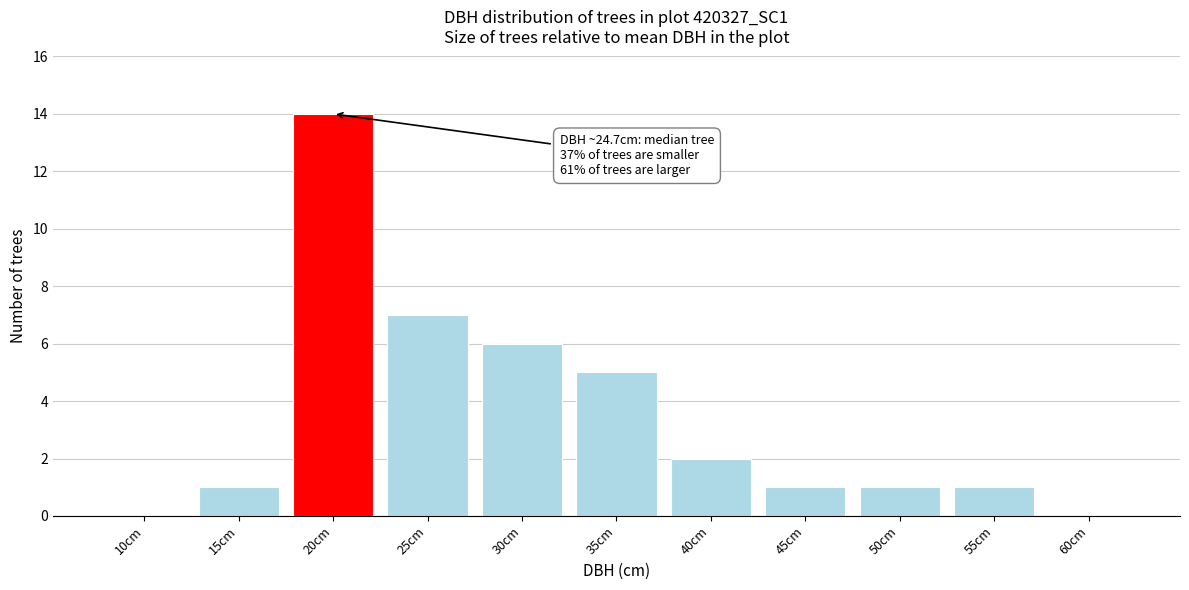

Reading left to right, what are all the values shown in this chart?

10cm=0	15cm=1	20cm=14	25cm=7	30cm=6	35cm=5	40cm=2	45cm=1	50cm=1	55cm=1	60cm=0